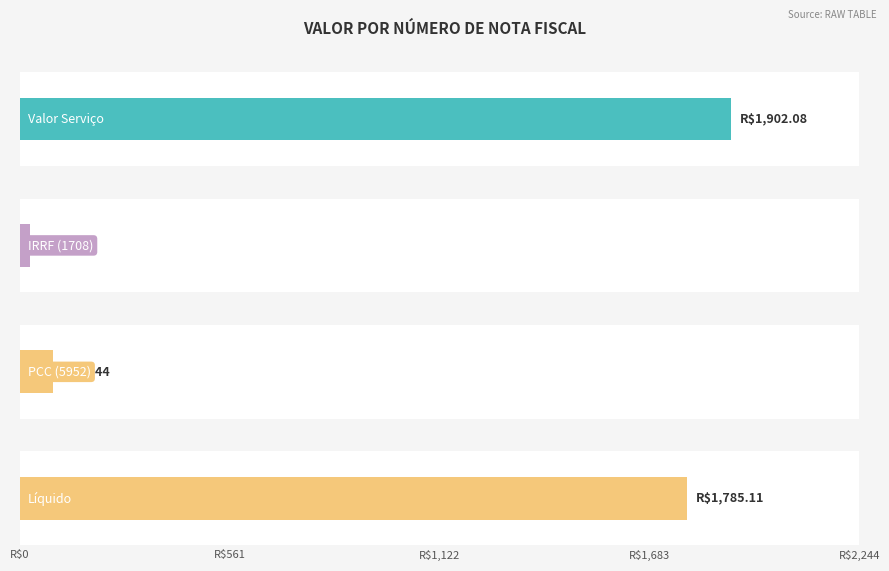

What is the highest value of the PCC (5952) series?

88.4